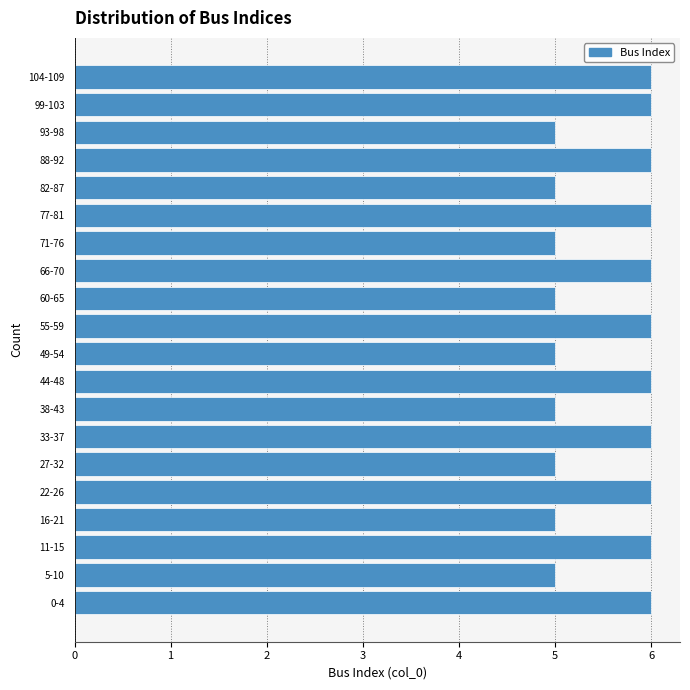

Reading bottom to top, extract all data points from this chart.

0-4=6	5-10=5	11-15=6	16-21=5	22-26=6	27-32=5	33-37=6	38-43=5	44-48=6	49-54=5	55-59=6	60-65=5	66-70=6	71-76=5	77-81=6	82-87=5	88-92=6	93-98=5	99-103=6	104-109=6